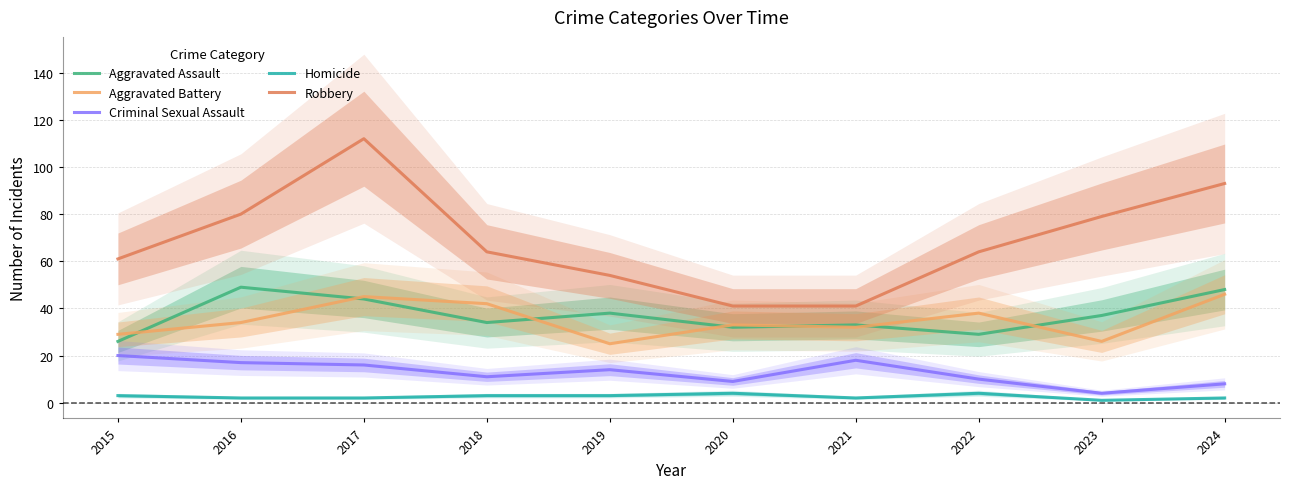

Reading left to right, extract all data points from this chart.

Aggravated Assault: 26	49	44	34	38	32	33	29	37	48
Aggravated Battery: 29	34	45	42	25	33	32	38	26	46
Criminal Sexual Assault: 20	17	16	11	14	9	18	10	4	8
Homicide: 3	2	2	3	3	4	2	4	1	2
Robbery: 61	80	112	64	54	41	41	64	79	93